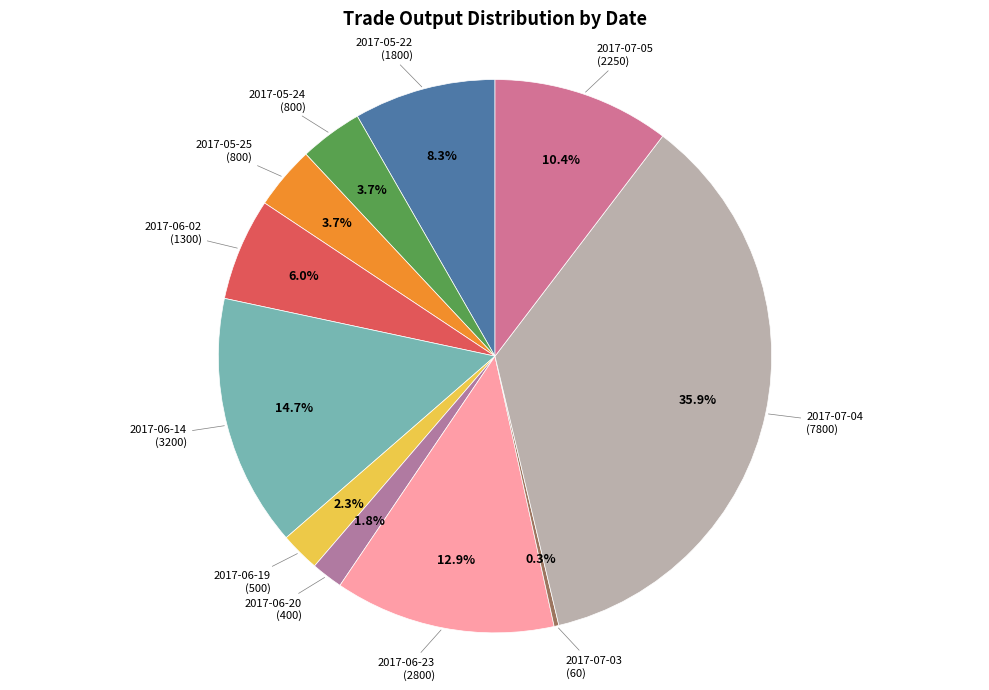

Which category has the biggest portion of the pie?

2017-07-04